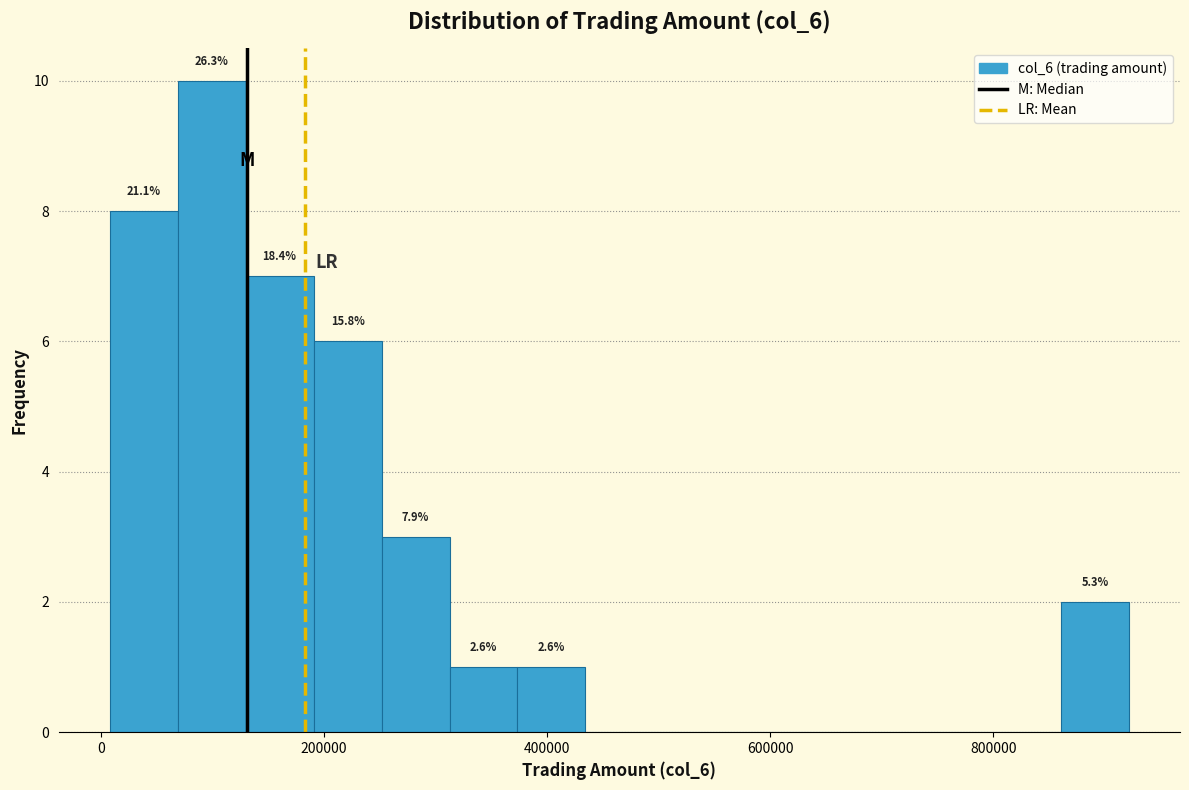

Read against the x-axis, roughly where is the centre of the tallest bar?

100000